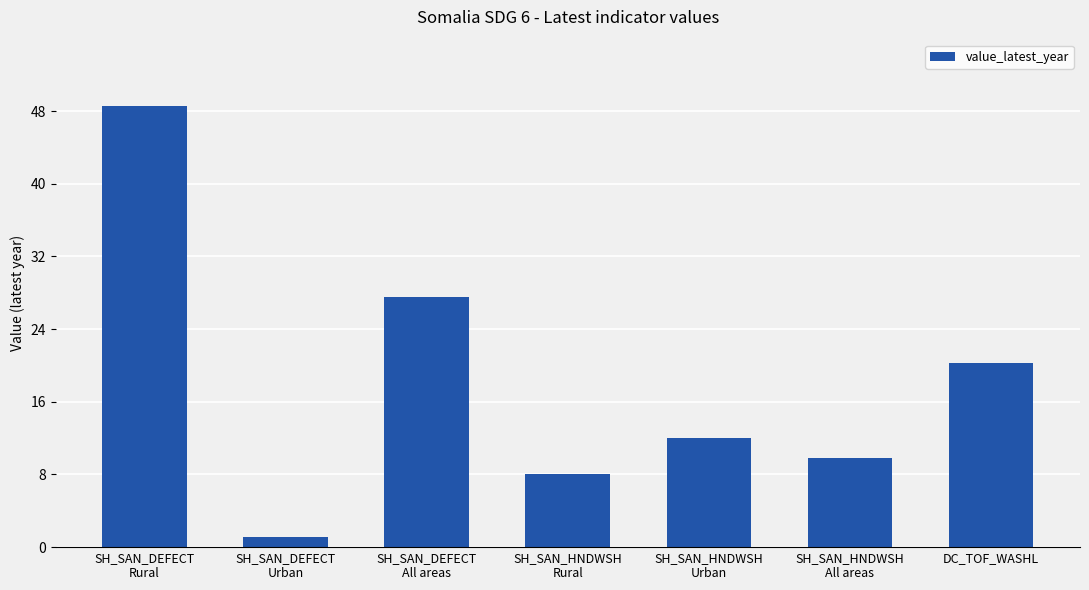

Which label corresponds to the largest value in the chart?

SH_SAN_DEFECT
Rural